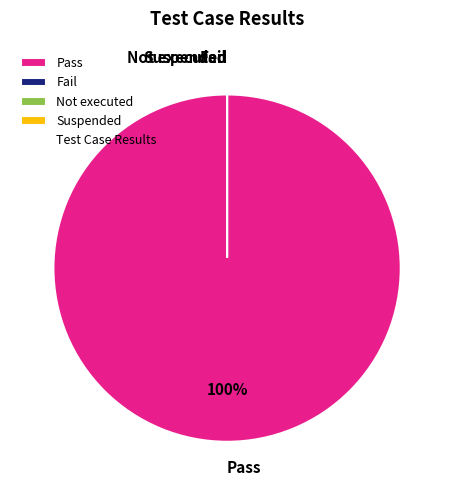

Combined, do Suspended and Not executed account for over 50%?

No